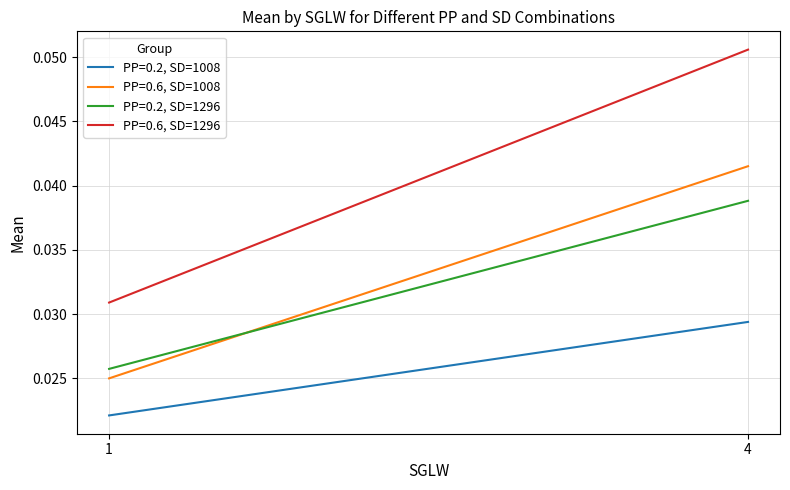

How many PP=0.6, SD=1296 values are between 0 and 1?

2